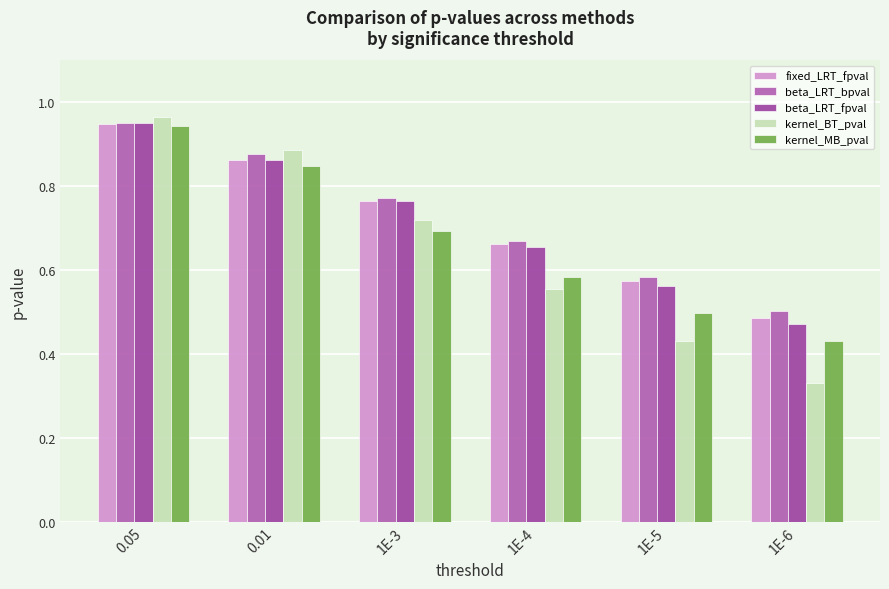

Reading left to right, list all the values displayed in this chart.

fixed_LRT_fpval: 0.05=0.9	0.01=0.9	1E-3=0.8	1E-4=0.7	1E-5=0.6	1E-6=0.5
beta_LRT_bpval: 0.05=1.0	0.01=0.9	1E-3=0.8	1E-4=0.7	1E-5=0.6	1E-6=0.5
beta_LRT_fpval: 0.05=0.9	0.01=0.9	1E-3=0.8	1E-4=0.7	1E-5=0.6	1E-6=0.5
kernel_BT_pval: 0.05=1.0	0.01=0.9	1E-3=0.7	1E-4=0.6	1E-5=0.4	1E-6=0.3
kernel_MB_pval: 0.05=0.9	0.01=0.8	1E-3=0.7	1E-4=0.6	1E-5=0.5	1E-6=0.4